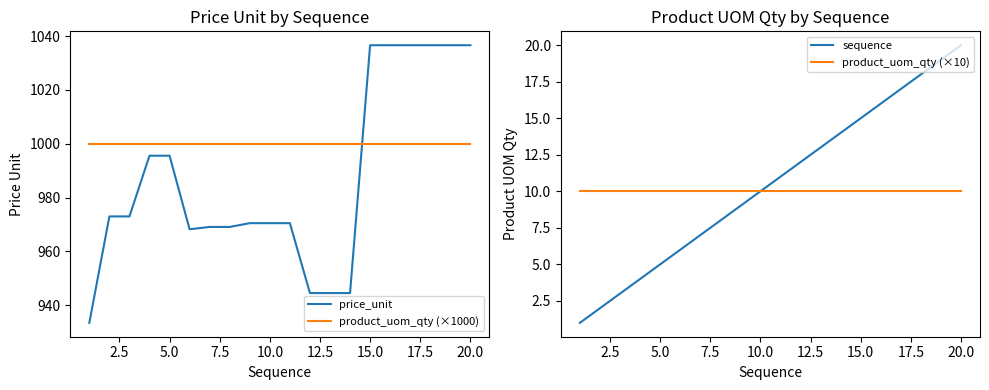

Is it true that product_uom_qty (×1000) equals 1000.0 at 20.0?

True